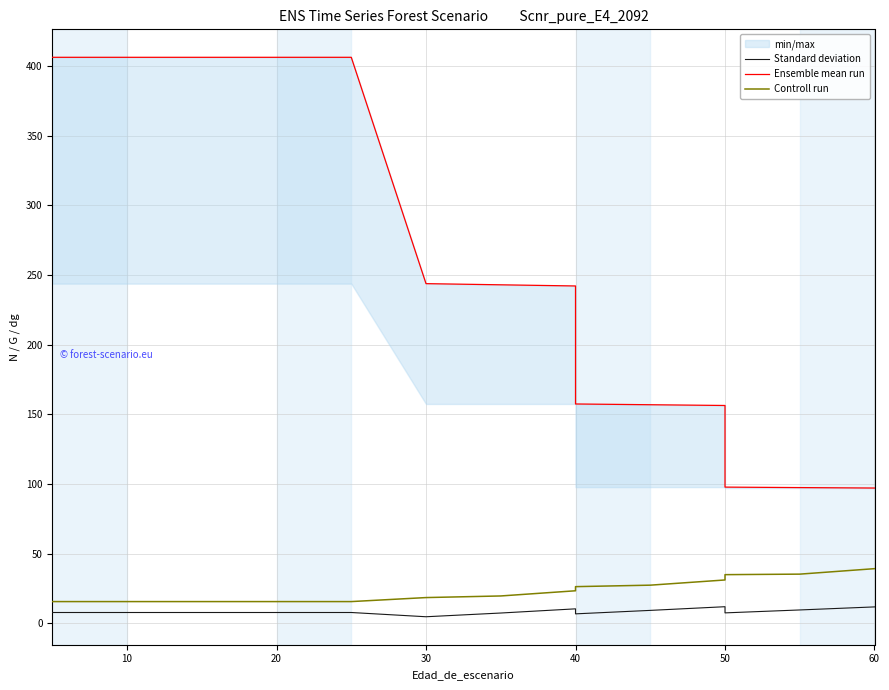

True or false: Standard deviation and Ensemble mean run cross at least once.

False